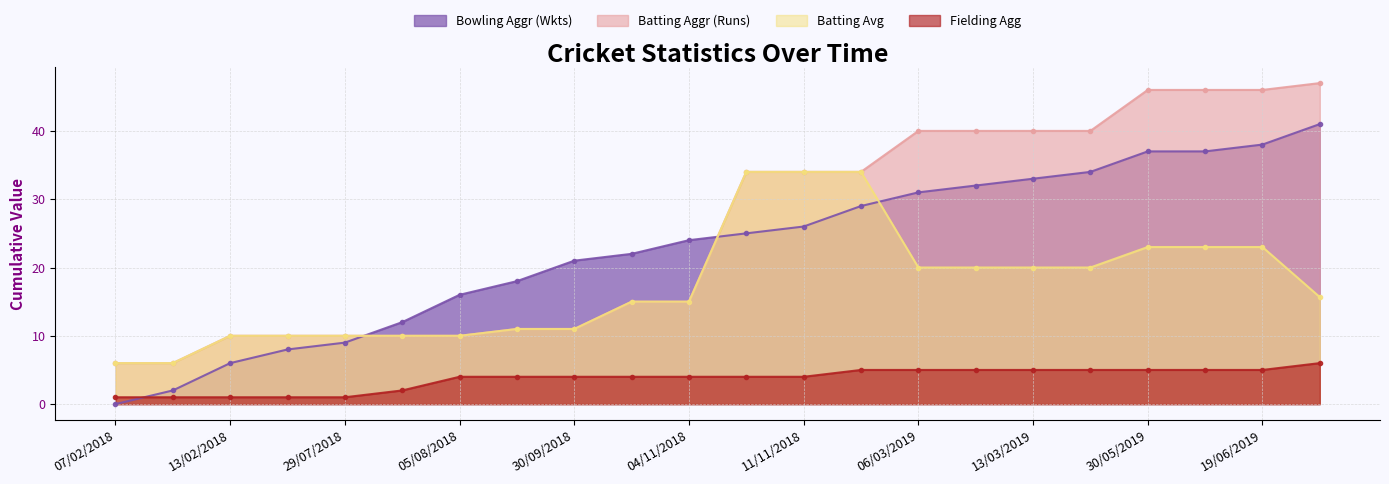

Reading left to right, list all the values displayed in this chart.

Bowling Aggr (Wkts): 0.0	2.0	6.0	8.0	9.0	12.0	16.0	18.0	21.0	22.0	24.0	25.0	26.0	29.0	31.0	32.0	33.0	34.0	37.0	37.0	38.0	41.0
Batting Aggr (Runs): 6.0	6.0	10.0	10.0	10.0	10.0	10.0	11.0	11.0	15.0	15.0	34.0	34.0	34.0	40.0	40.0	40.0	40.0	46.0	46.0	46.0	47.0
Batting Avg: 6.0	6.0	10.0	10.0	10.0	10.0	10.0	11.0	11.0	15.0	15.0	34.0	34.0	34.0	20.0	20.0	20.0	20.0	23.0	23.0	23.0	15.7
Fielding Agg: 1.0	1.0	1.0	1.0	1.0	2.0	4.0	4.0	4.0	4.0	4.0	4.0	4.0	5.0	5.0	5.0	5.0	5.0	5.0	5.0	5.0	6.0